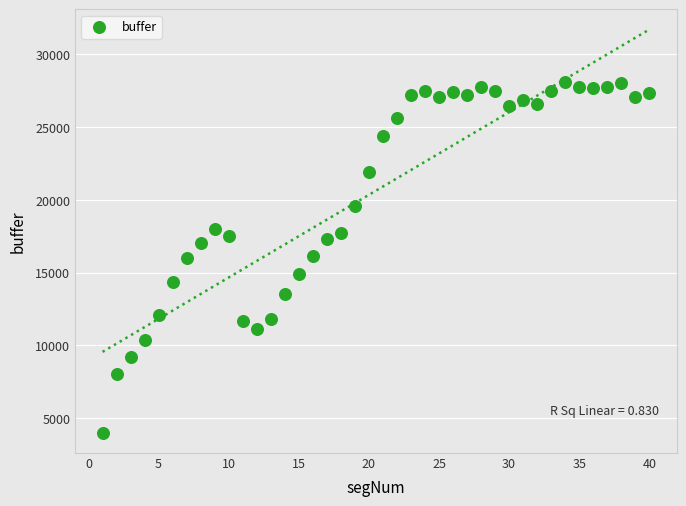

What is the range of X values (max minus min)?

39